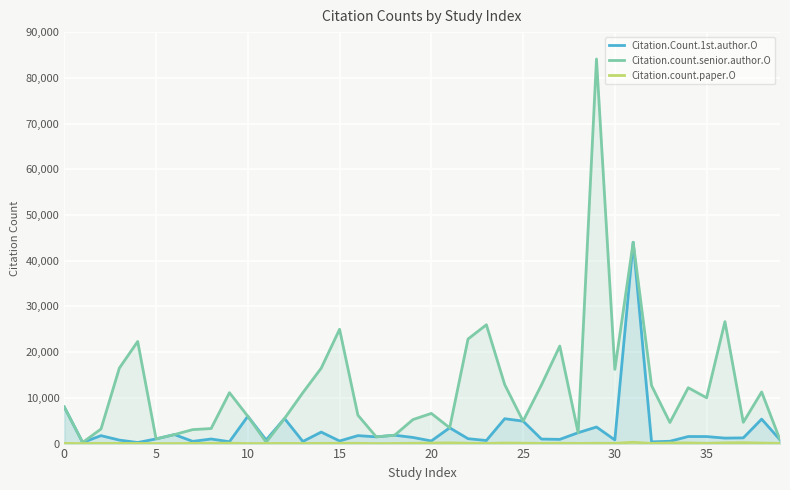

True or false: Citation.count.senior.author.O and Citation.count.paper.O cross at least once.

False